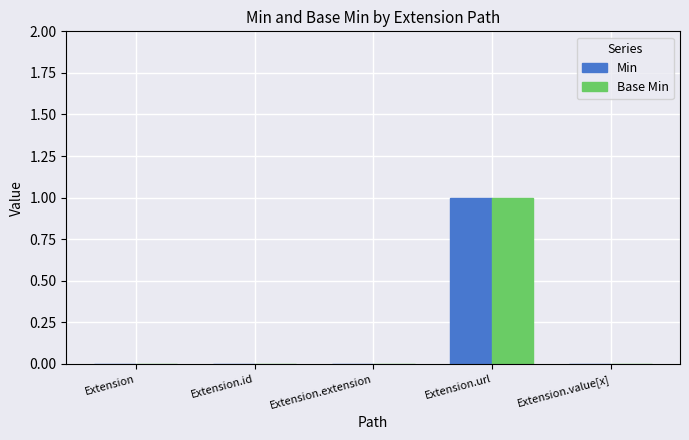

What are all the series names shown in the legend?

Min, Base Min